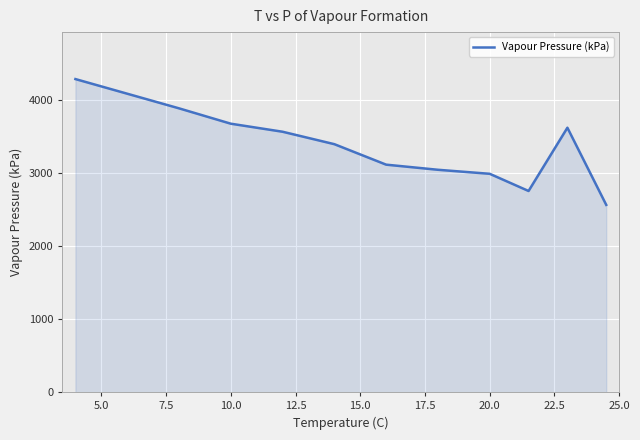

How many lines are shown in the chart?

1